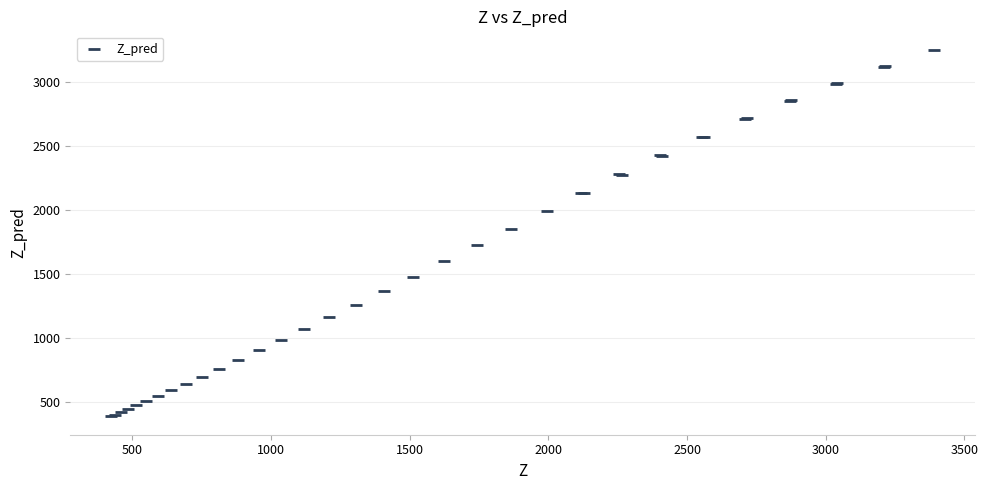

What Y value in the scatter plot is closest to 1817?

1852.1